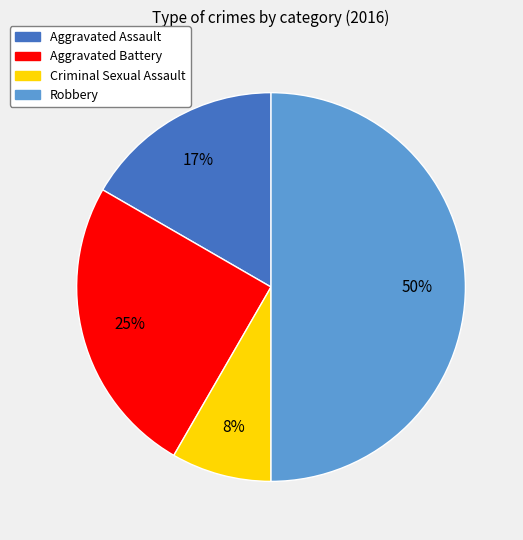

What is the ratio of the value at Aggravated Assault to the value at Aggravated Battery?

0.7